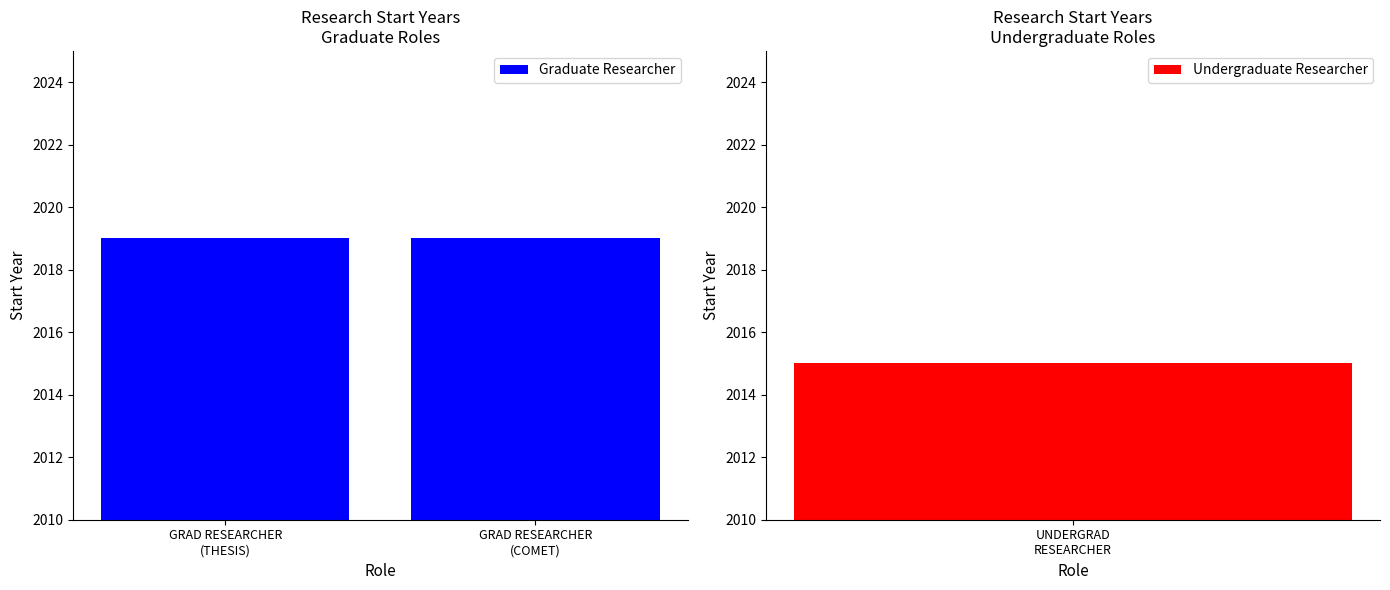

List the labels in order of value, largest first.

Graduate Researcher (thesis), Graduate Researcher (comet), Undergraduate Researcher